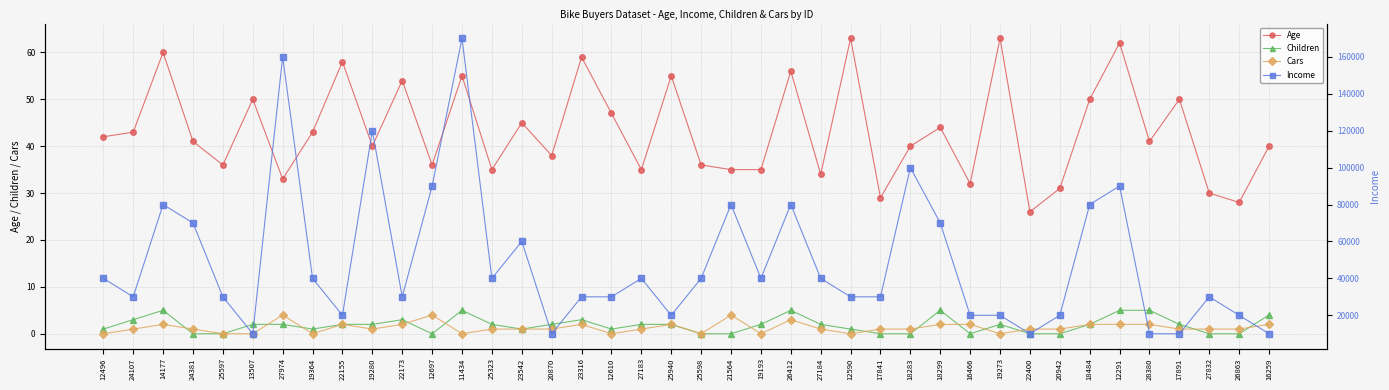

Reading left to right, what are all the values shown in this chart?

Age: 42	43	60	41	36	50	33	43	58	40	54	36	55	35	45	38	59	47	35	55	36	35	35	56	34	63	29	40	44	32	63	26	31	50	62	41	50	30	28	40
Children: 1	3	5	0	0	2	2	1	2	2	3	0	5	2	1	2	3	1	2	2	0	0	2	5	2	1	0	0	5	0	2	0	0	2	5	5	2	0	0	4
Cars: 0	1	2	1	0	0	4	0	2	1	2	4	0	1	1	1	2	0	1	2	0	4	0	3	1	0	1	1	2	2	0	1	1	2	2	2	1	1	1	2
Income: 40000	30000	80000	70000	30000	10000	160000	40000	20000	120000	30000	90000	170000	40000	60000	10000	30000	30000	40000	20000	40000	80000	40000	80000	40000	30000	30000	100000	70000	20000	20000	10000	20000	80000	90000	10000	10000	30000	20000	10000